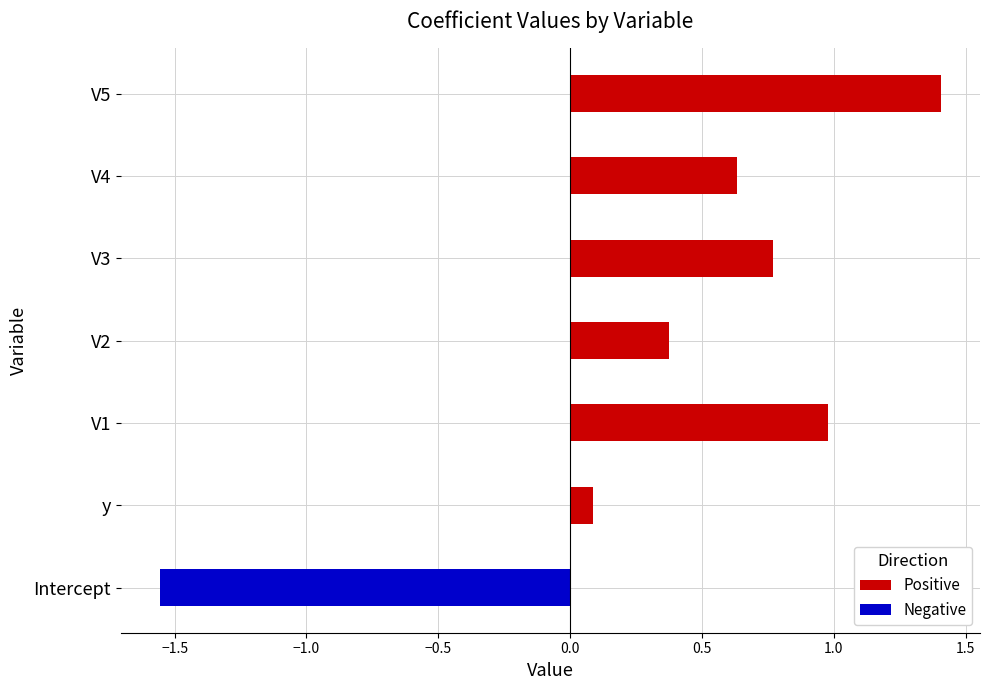

What is the difference between the Positive values at V5 and V1?

0.4